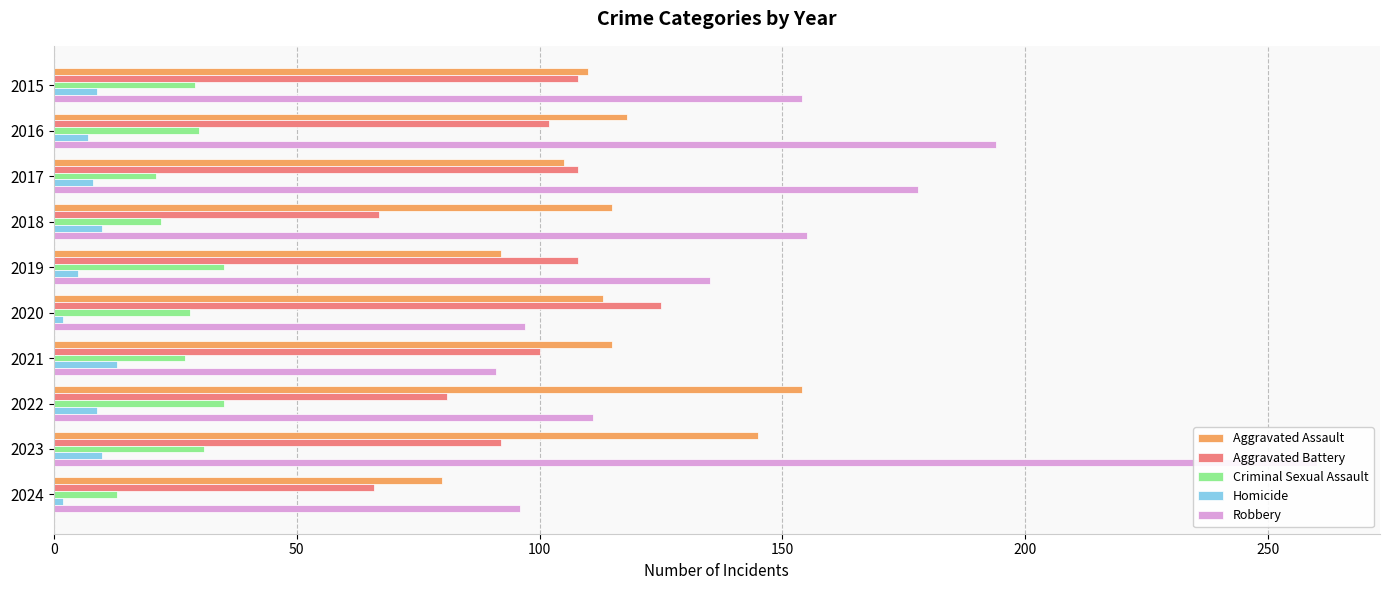

What is the greatest value displayed?

260